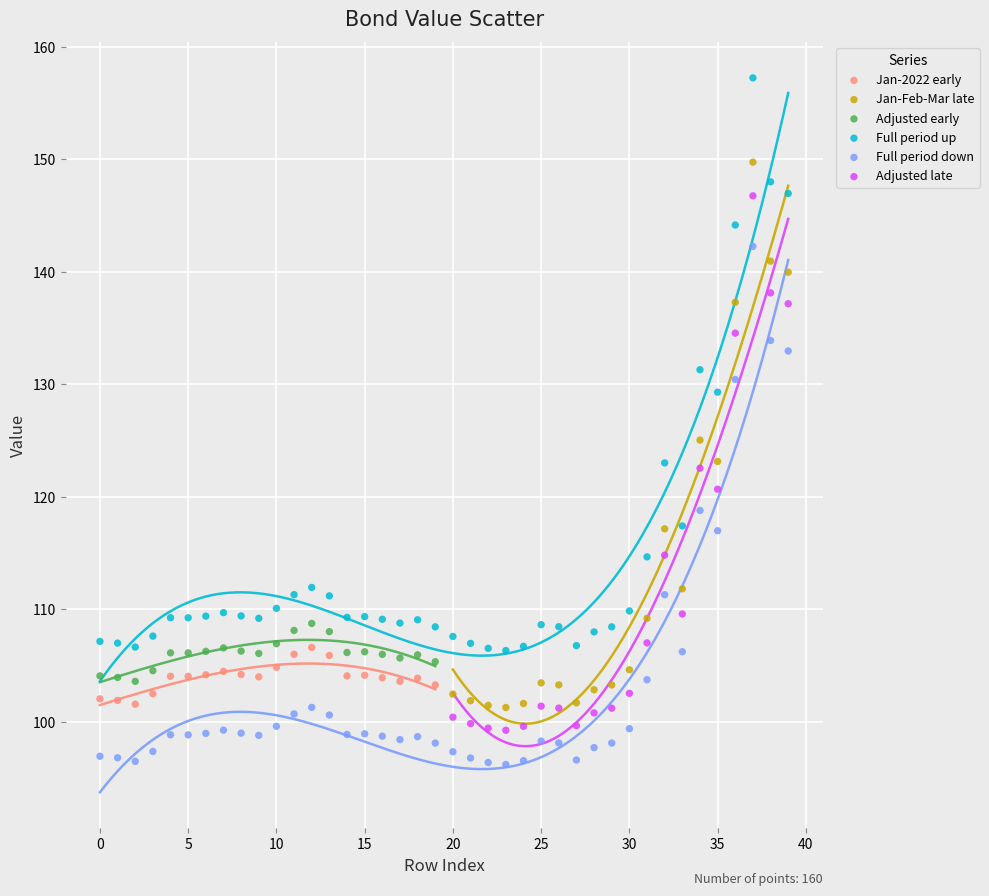

Which series reaches the maximum Y coordinate?

Full period up